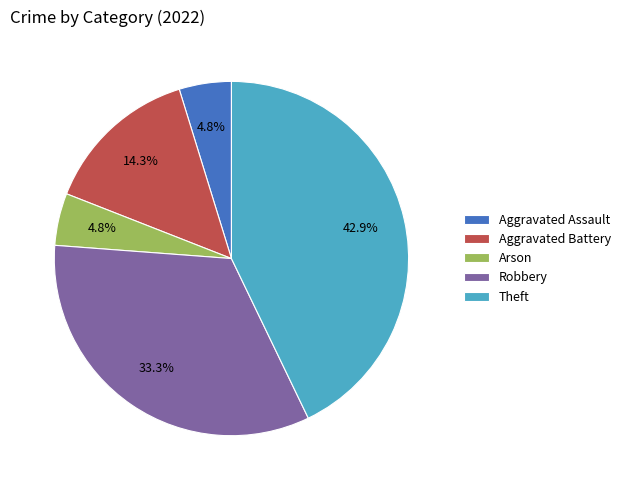

To the nearest percent, what is the combined percentage of Aggravated Battery and Arson?

19%